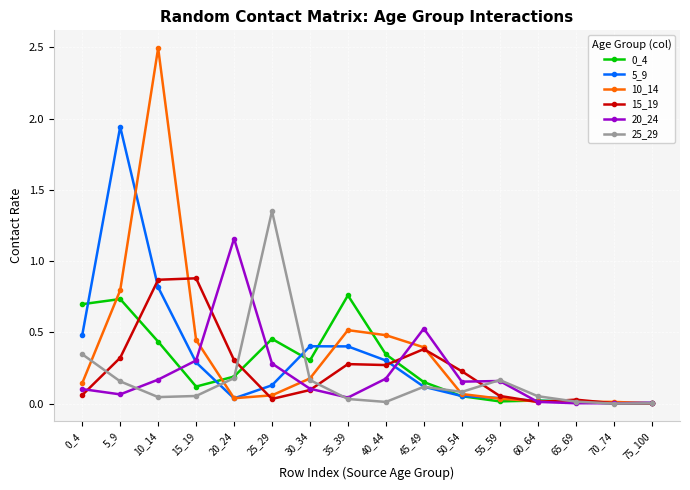

True or false: 5_9 and 0_4 cross at least once.

True